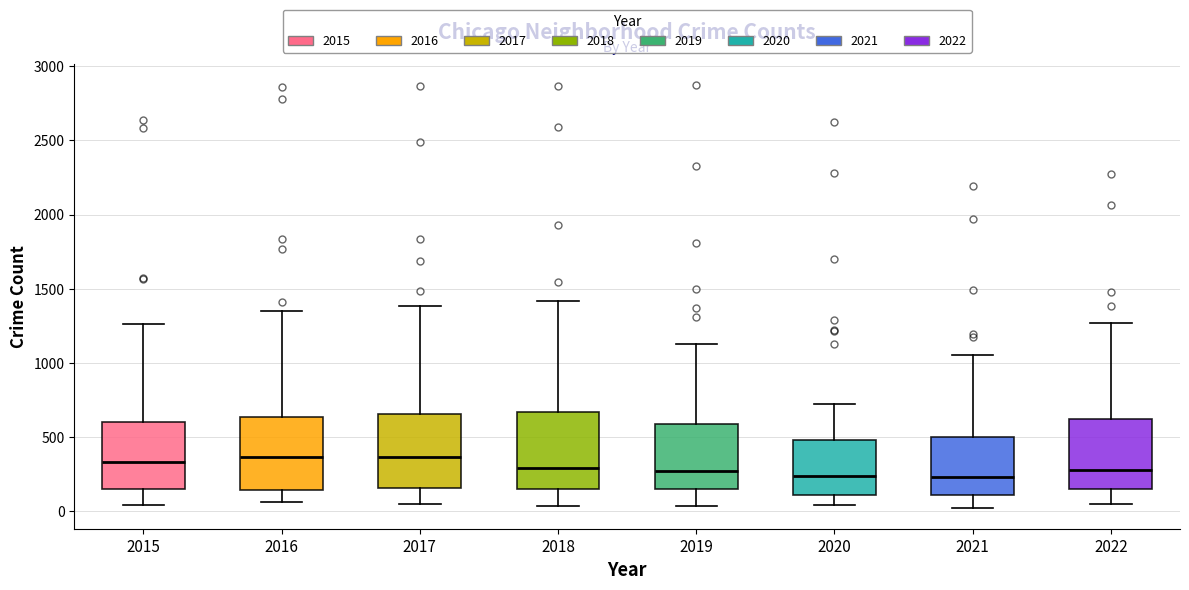

Reading left to right, transcribe this box plot: for each box, give where its median line is, the range the box spans, and where its two whiskers end, as read against the y-axis. The values are not printed on the chart, so give them approximately, as read against the axis.

2015: median 350, box 150 to 600, whiskers 50 to 1250
2016: median 350, box 150 to 650, whiskers 50 to 1350
2017: median 350, box 150 to 650, whiskers 50 to 1400
2018: median 300, box 150 to 650, whiskers 50 to 1400
2019: median 250, box 150 to 600, whiskers 50 to 1150
2020: median 250, box 100 to 500, whiskers 50 to 700
2021: median 250, box 100 to 500, whiskers 0 to 1050
2022: median 300, box 150 to 600, whiskers 50 to 1250